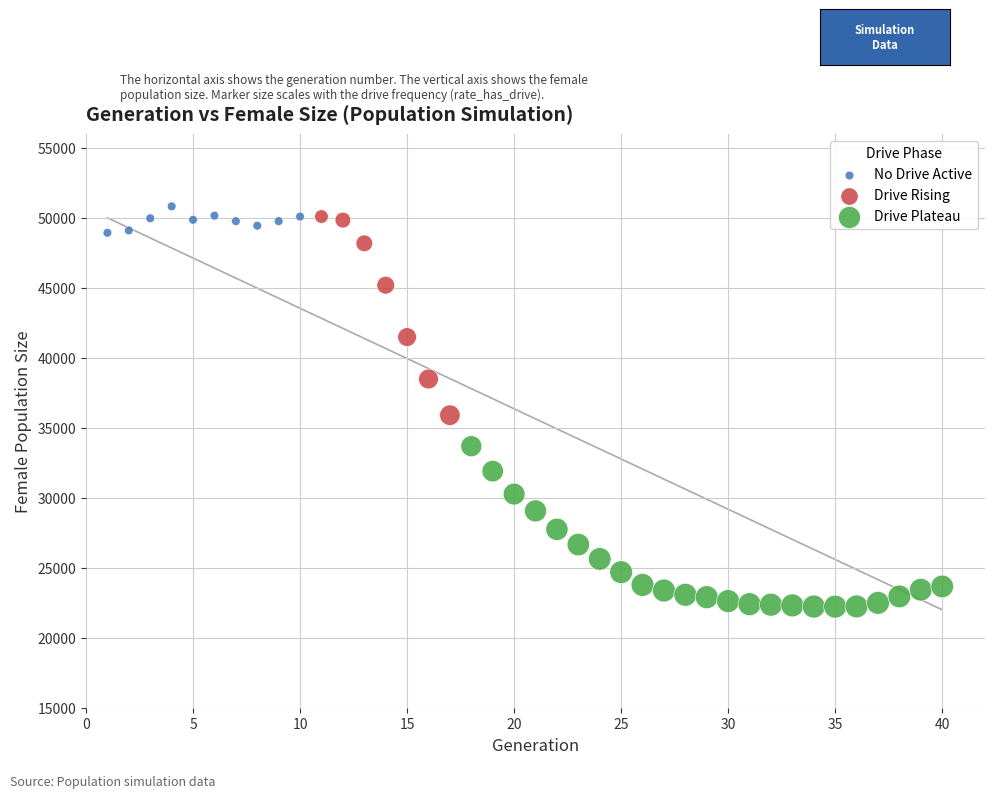

Which series has the widest spread of Y values?

Drive Rising